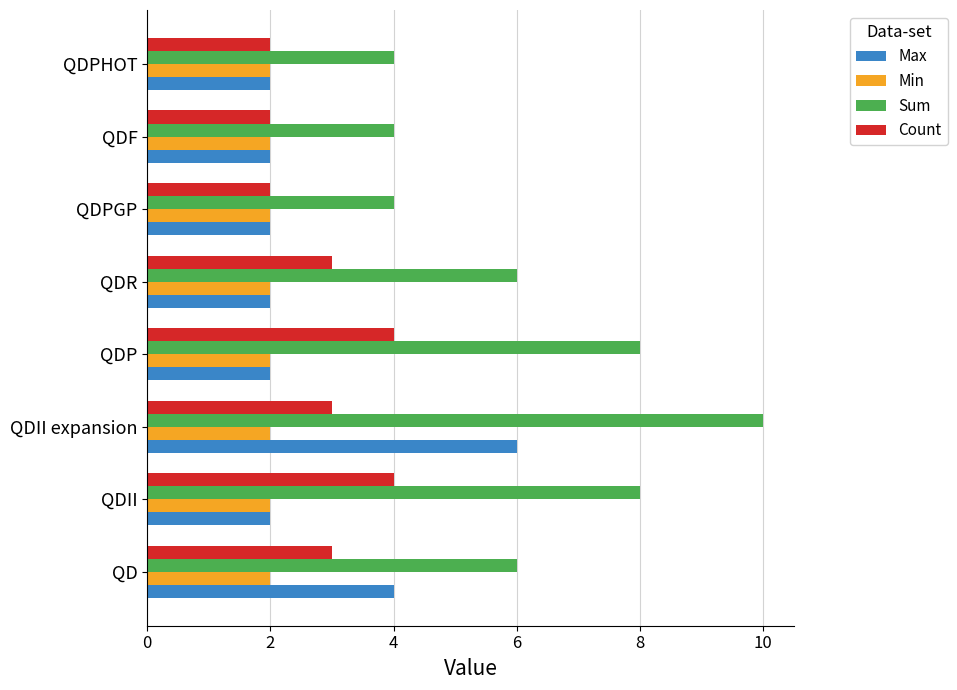

Which series has the largest range (max minus min)?

Sum